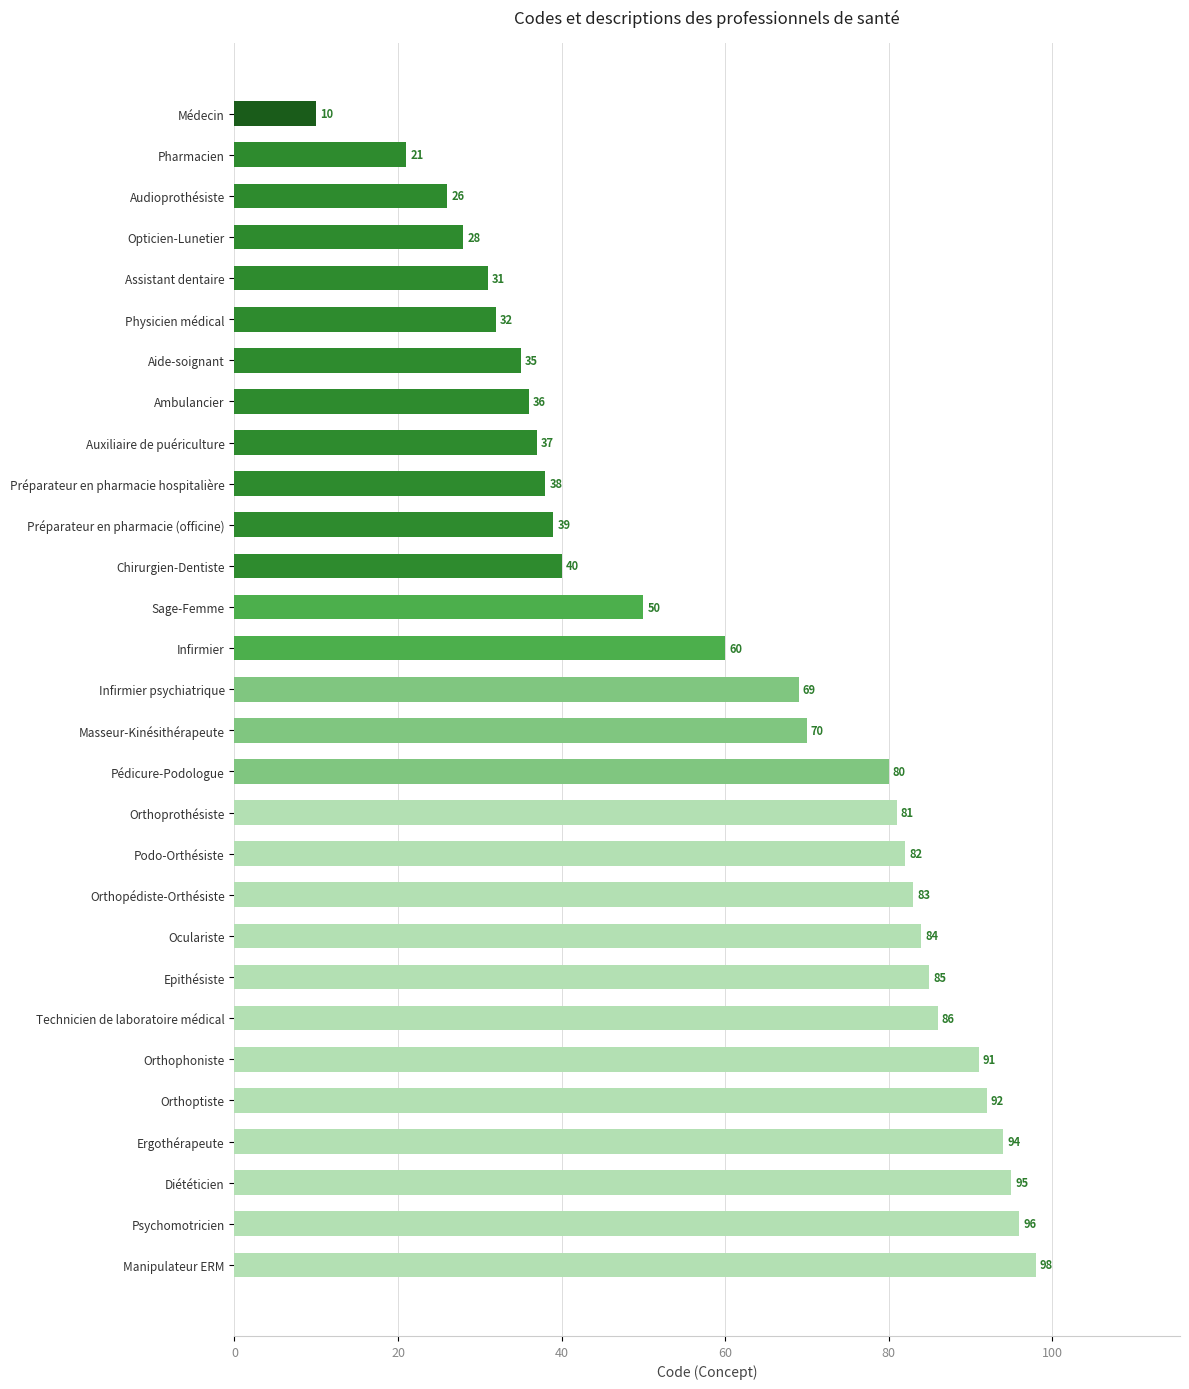

The value at Epithésiste is 85. True or false?

True